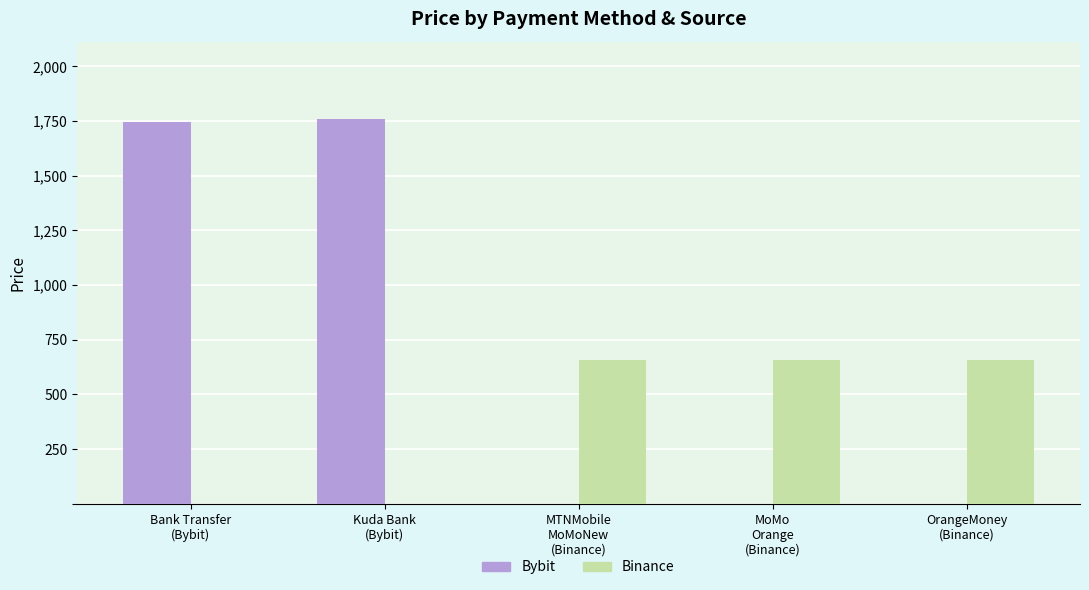

What is the total value across all series at MoMo
Orange
(Binance)?

659.1